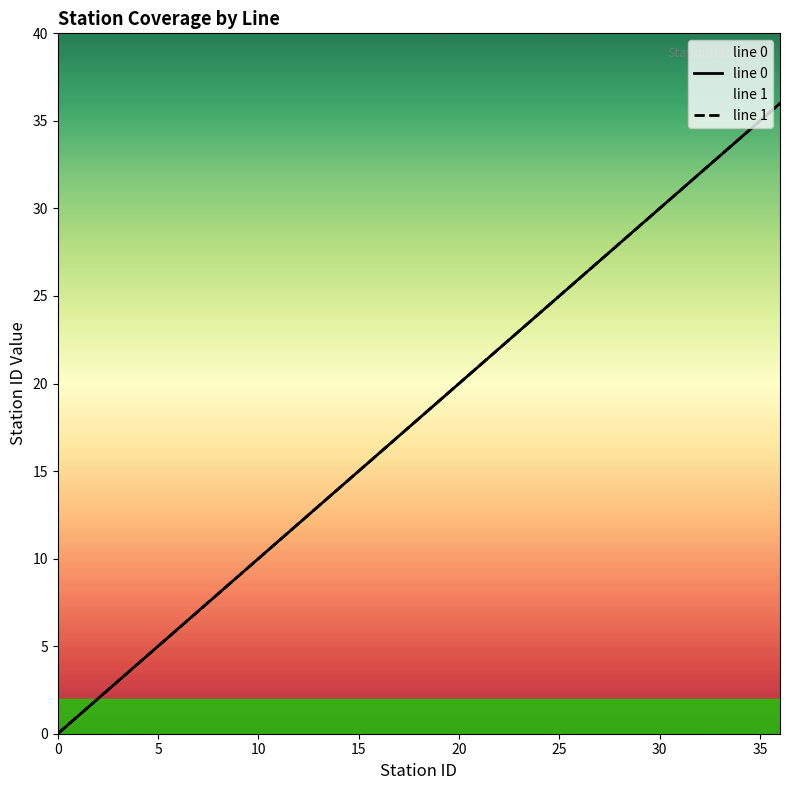

At which label is line 0 closest to 18?

18